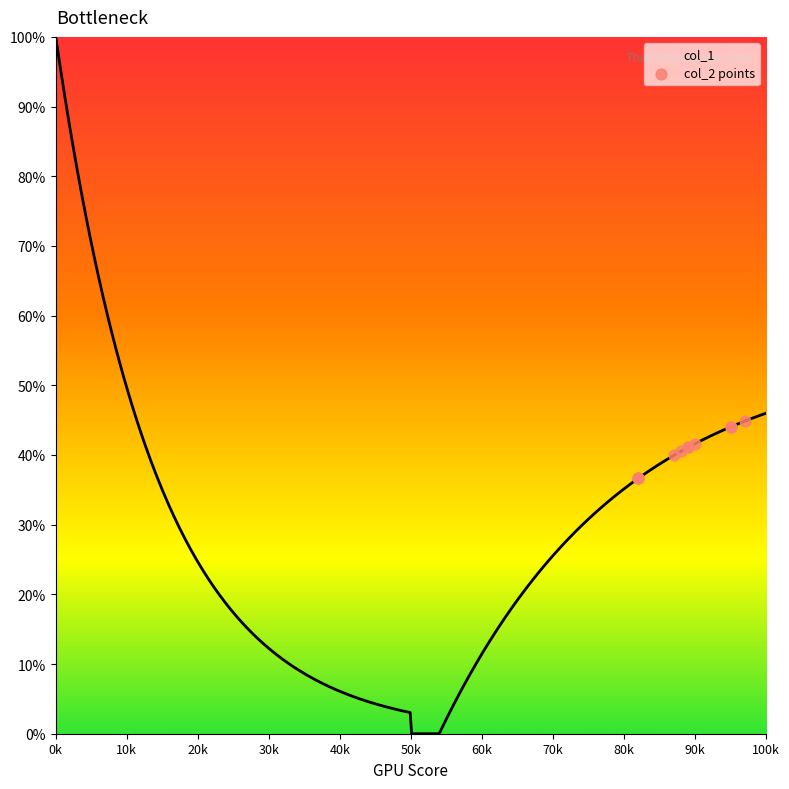

What is the highest value of the col_1 series?

100.0